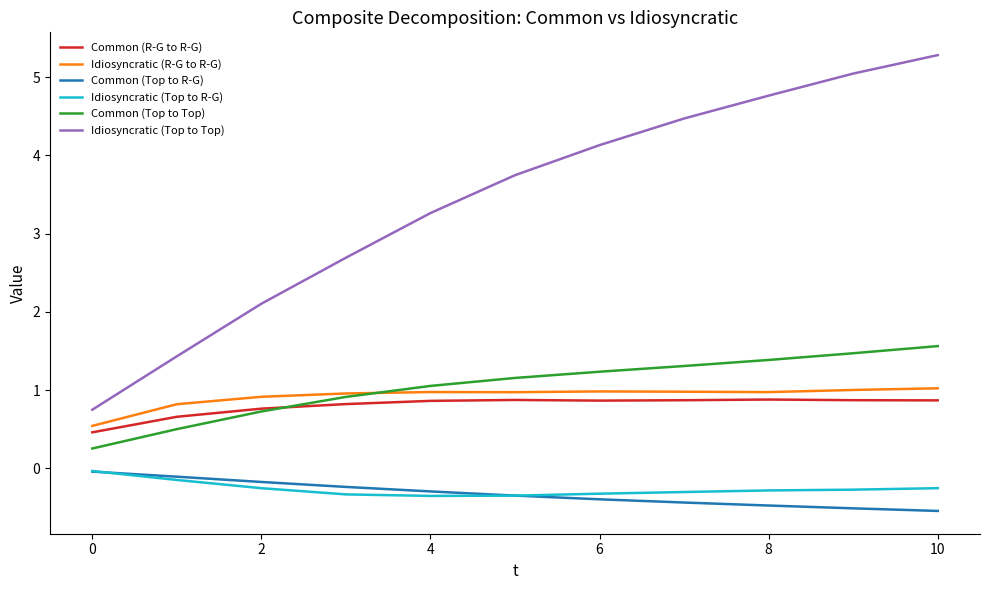

True or false: Idiosyncratic (R-G to R-G) and Common (Top to R-G) cross at least once.

False